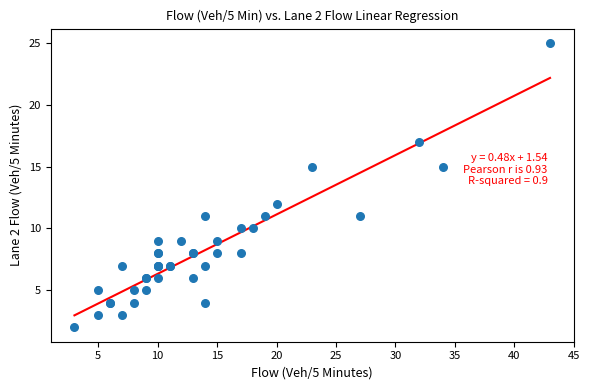

What Y value in the scatter plot is closest to 13?

12